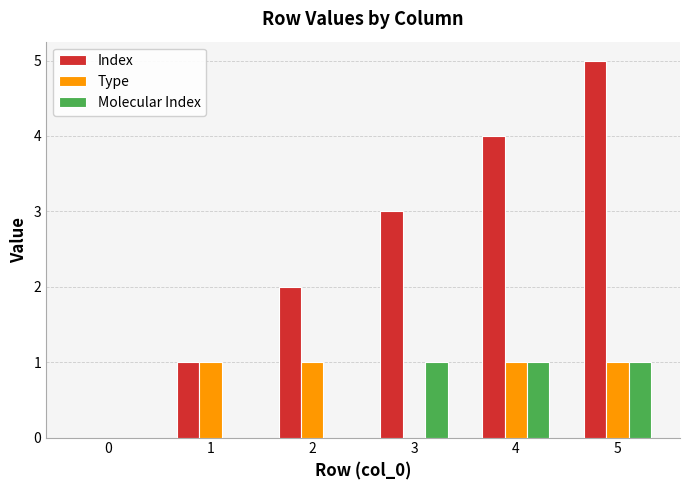

True or false: Type has a value of 2 at 1.

False